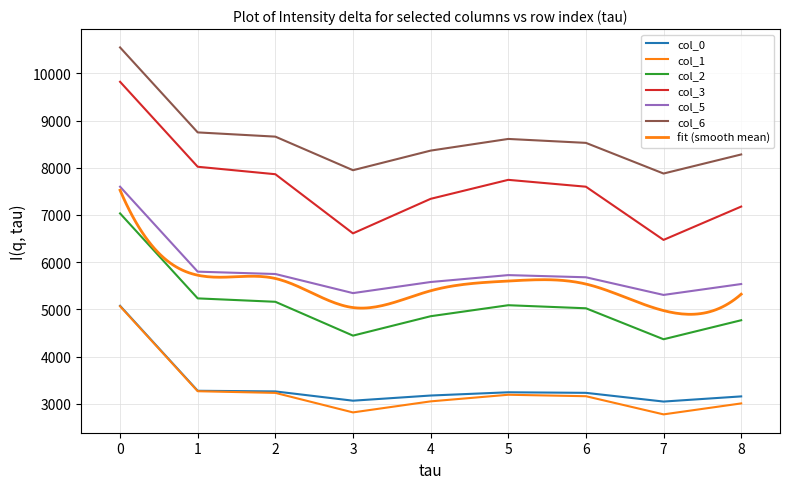

Reading left to right, extract all data points from this chart.

col_0: 5075.1	3275.1	3261.6	3064.9	3174.4	3243.0	3231.4	3046.6	3156.0
col_1: 5065.6	3265.6	3230.5	2816.9	3050.6	3190.7	3159.9	2775.1	3007.3
col_2: 7032.3	5232.3	5160.2	4443.4	4854.3	5087.5	5022.8	4366.5	4769.4
col_3: 9820.6	8020.6	7862.5	6609.7	7341.1	7743.5	7598.2	6471.2	7177.2
col_5: 7598.4	5798.4	5748.8	5344.0	5579.2	5725.3	5679.4	5305.5	5536.3
col_6: 10548.5	8748.5	8658.8	7947.4	8362.8	8610.0	8526.7	7877.2	8281.2